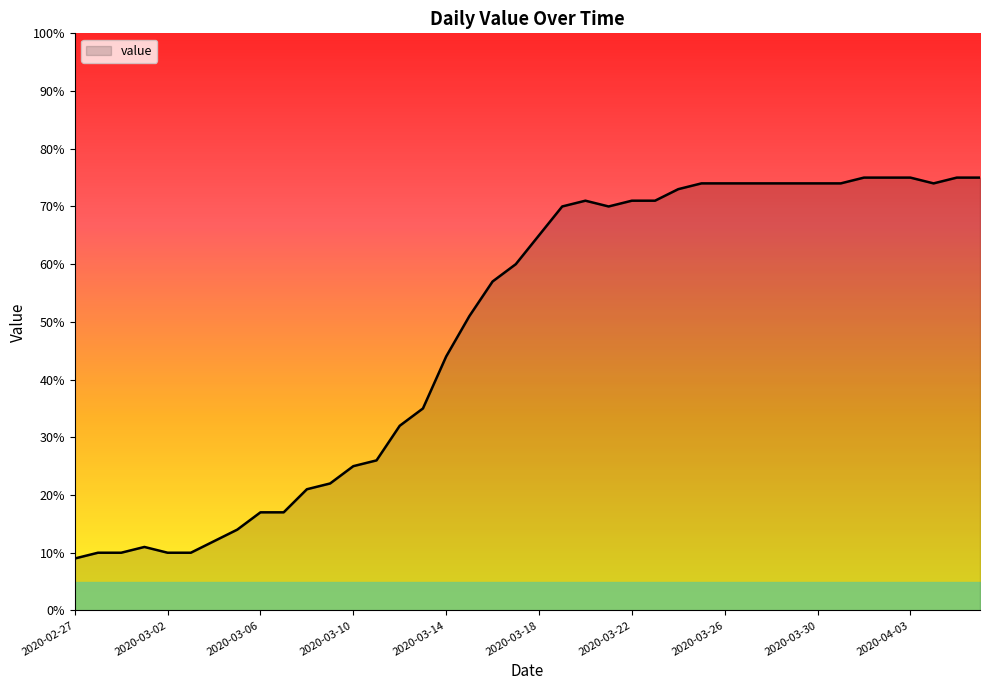

What is the difference between the maximum and minimum values?

66